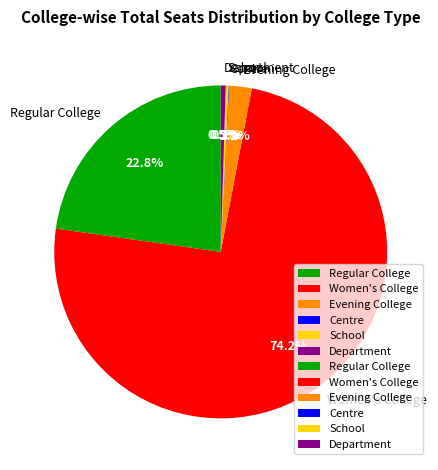

To the nearest percent, what is the average slice percentage?

17%